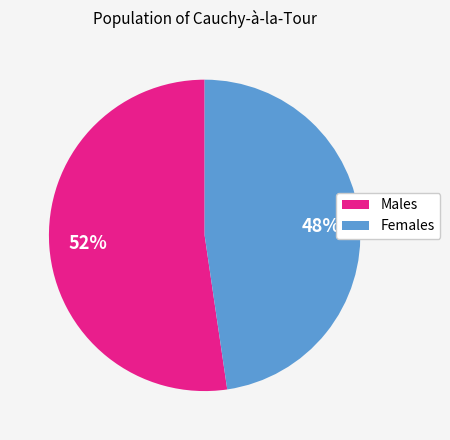

How many slices are in this pie chart?

2